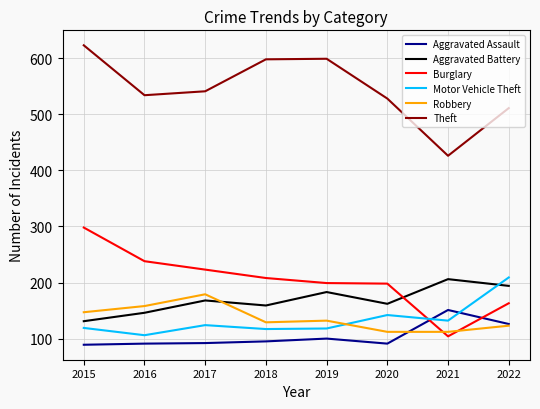

True or false: Burglary and Theft intersect in this chart.

False